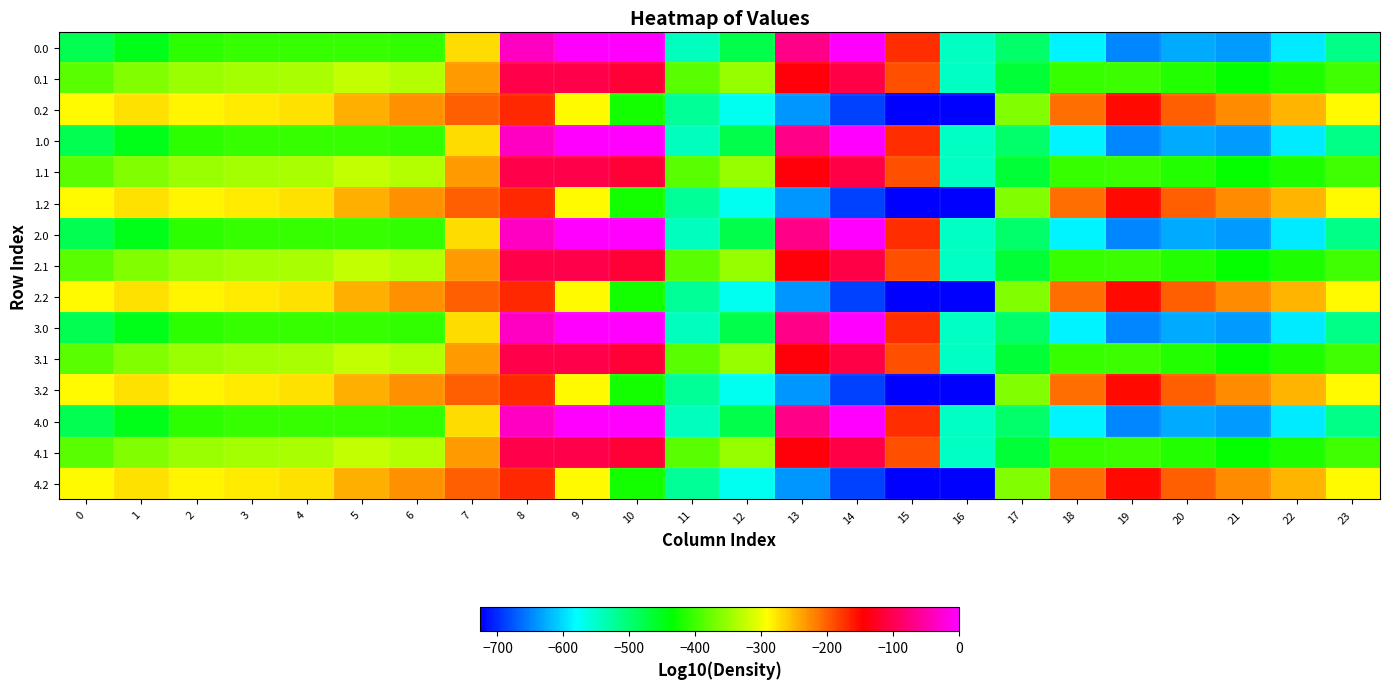

Between 18 and 10, which is larger?

10